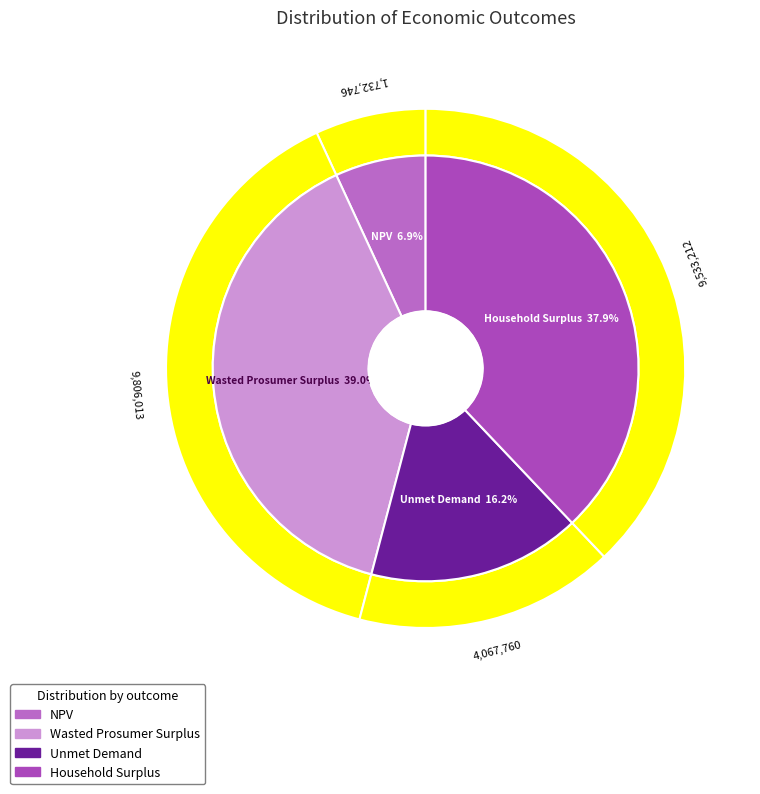

To the nearest percent, what portion does NPV represent?

7%